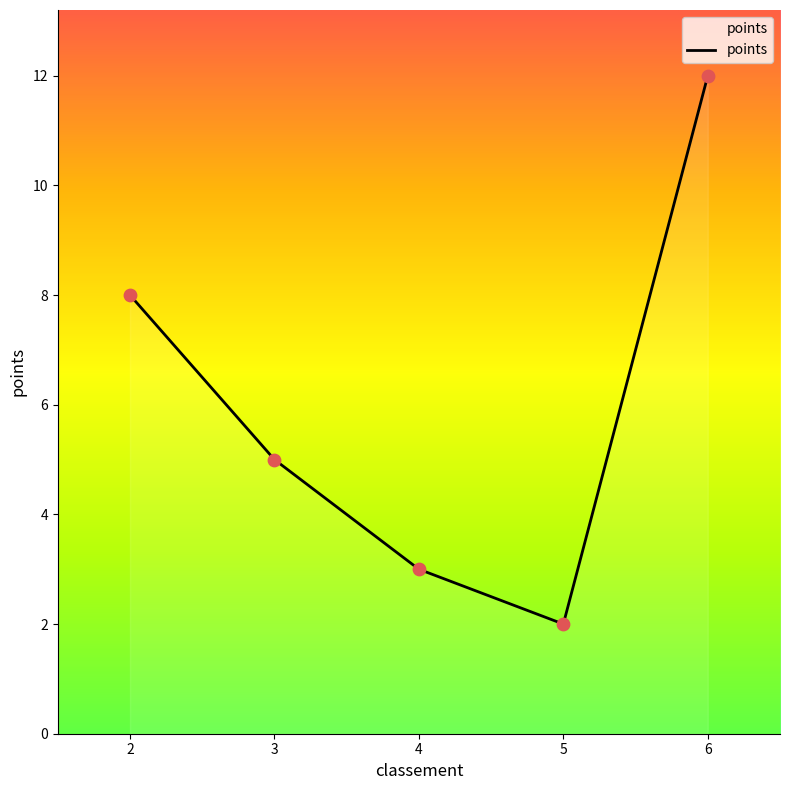

Approximately how many times larger is the value at 5 compared to 3?

0.4